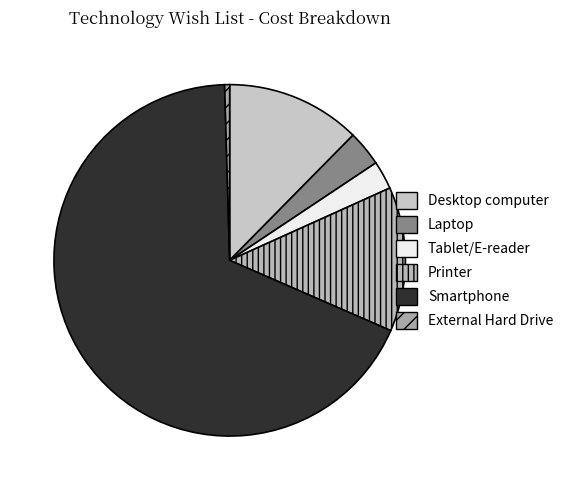

What is the ratio of the value at Laptop to the value at External Hard Drive?

7.1